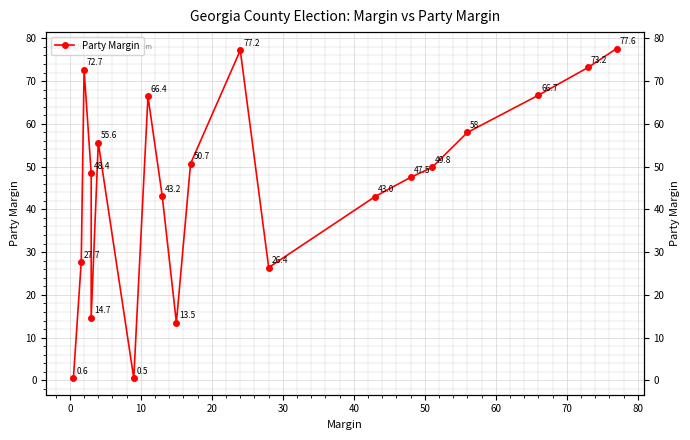

Reading right to left, list all the values displayed in this chart.

77.6	73.2	66.7	58.0	49.8	47.5	43.0	26.4	77.2	50.7	13.5	43.2	66.4	0.5	55.6	14.7	48.4	72.7	27.7	0.6